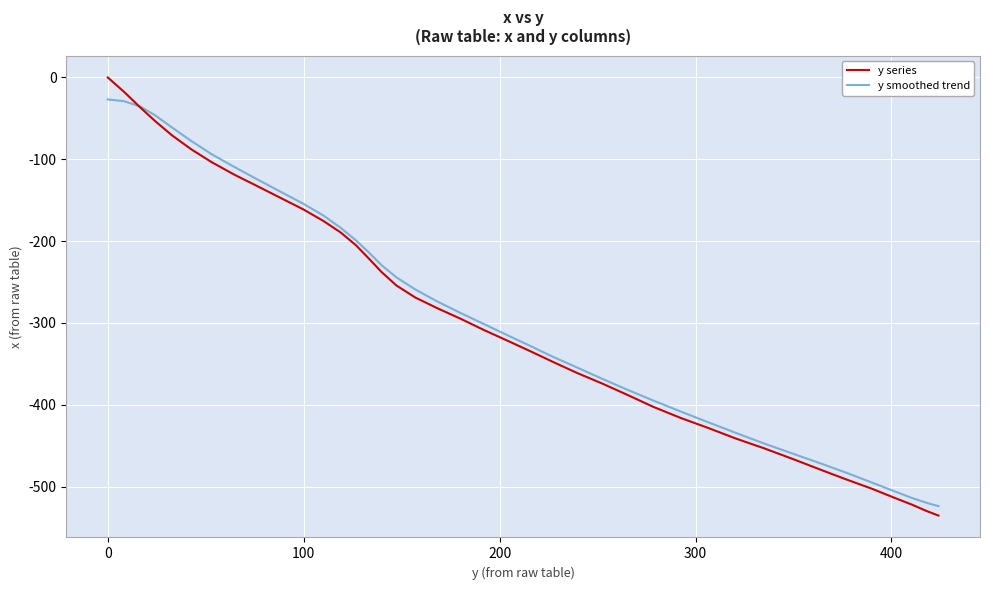

Which series has the largest range (max minus min)?

y series